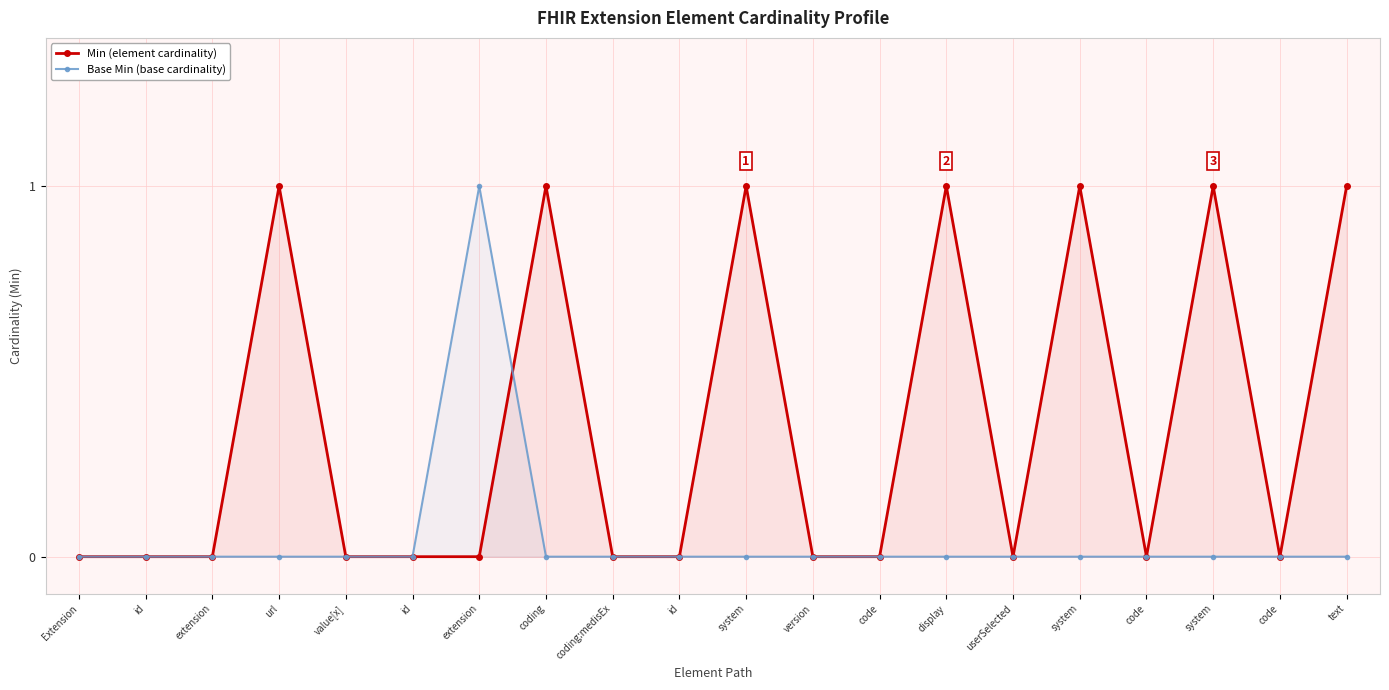

What is the label of the 5th point from the right?

system